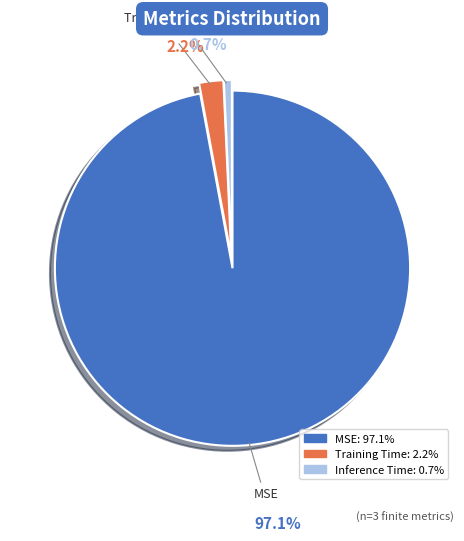

To the nearest percent, what percentage of the pie is Training Time?

2%